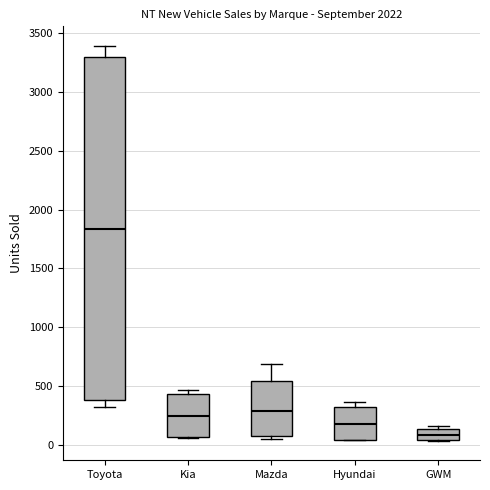

Reading left to right, read every box against the y-axis: the position of its median line, the range the box covers, and the ends of its whiskers. The values are not printed on the chart, so give them approximately, as read against the axis.

Toyota: median 1850, box 400 to 3300, whiskers 300 to 3400
Kia: median 250, box 50 to 450, whiskers 50 to 450 (just above the box's upper edge)
Mazda: median 300, box 50 to 550, whiskers 50 (just below the box's lower edge) to 700
Hyundai: median 200, box 50 to 300, whiskers 50 to 350
GWM: median 100, box 50 to 150, whiskers 50 to 150 (just above the box's upper edge)